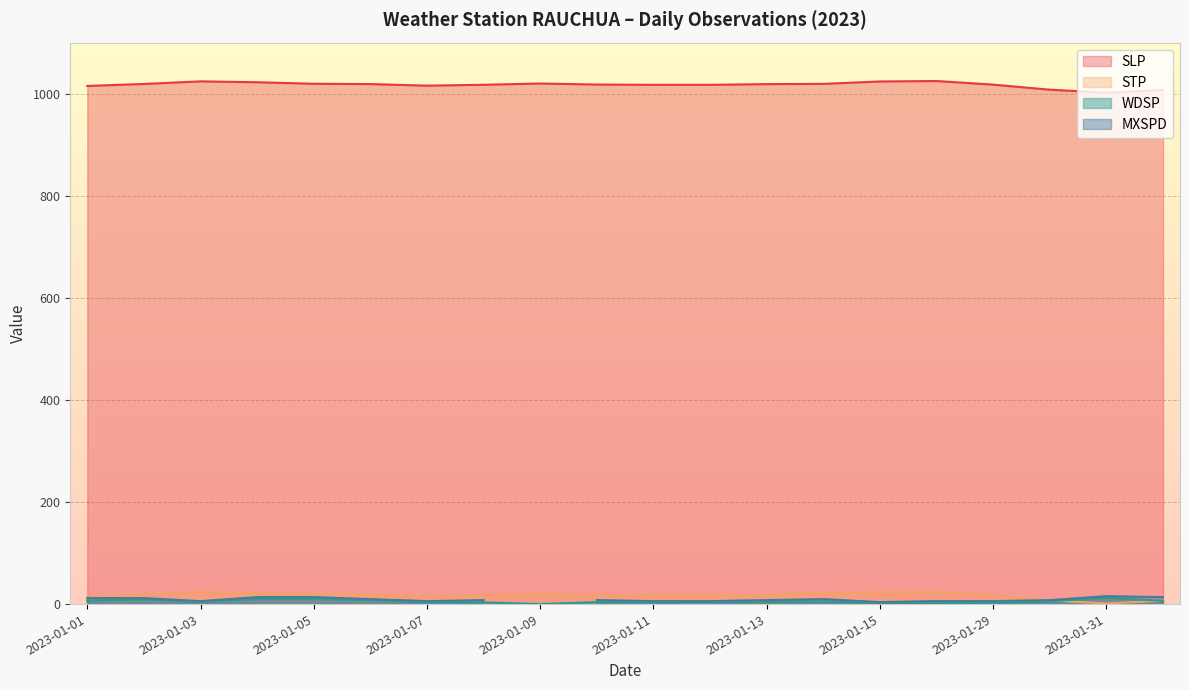

Which category has the highest value in the SLP series?

2023-01-16